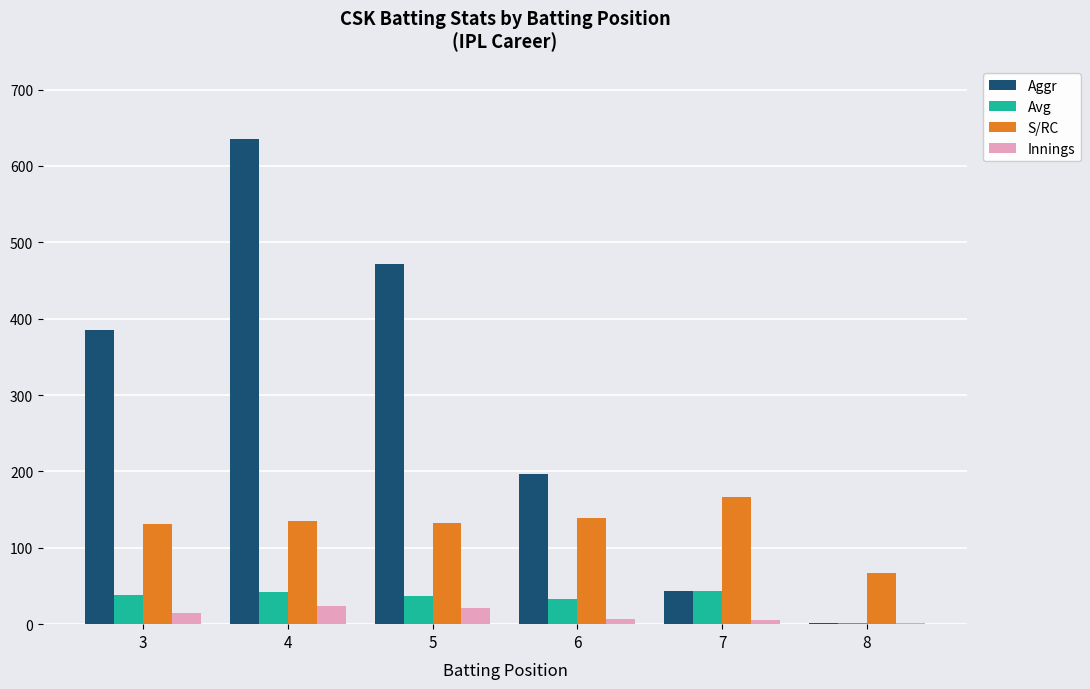

What is the total value across all series at 6?

374.7